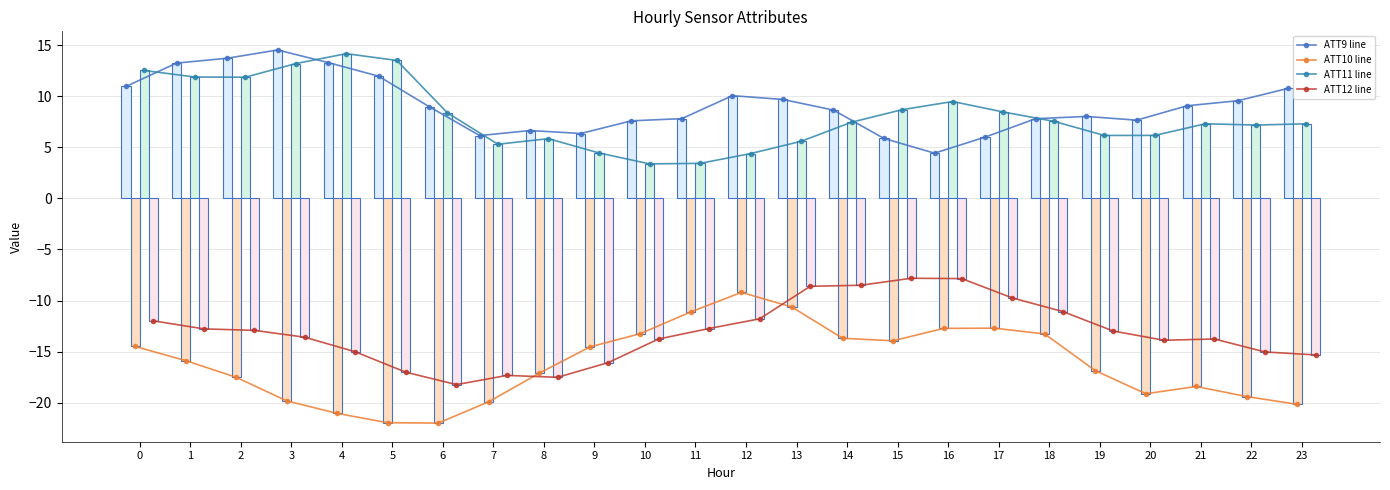

How many groups of bars are there?

24